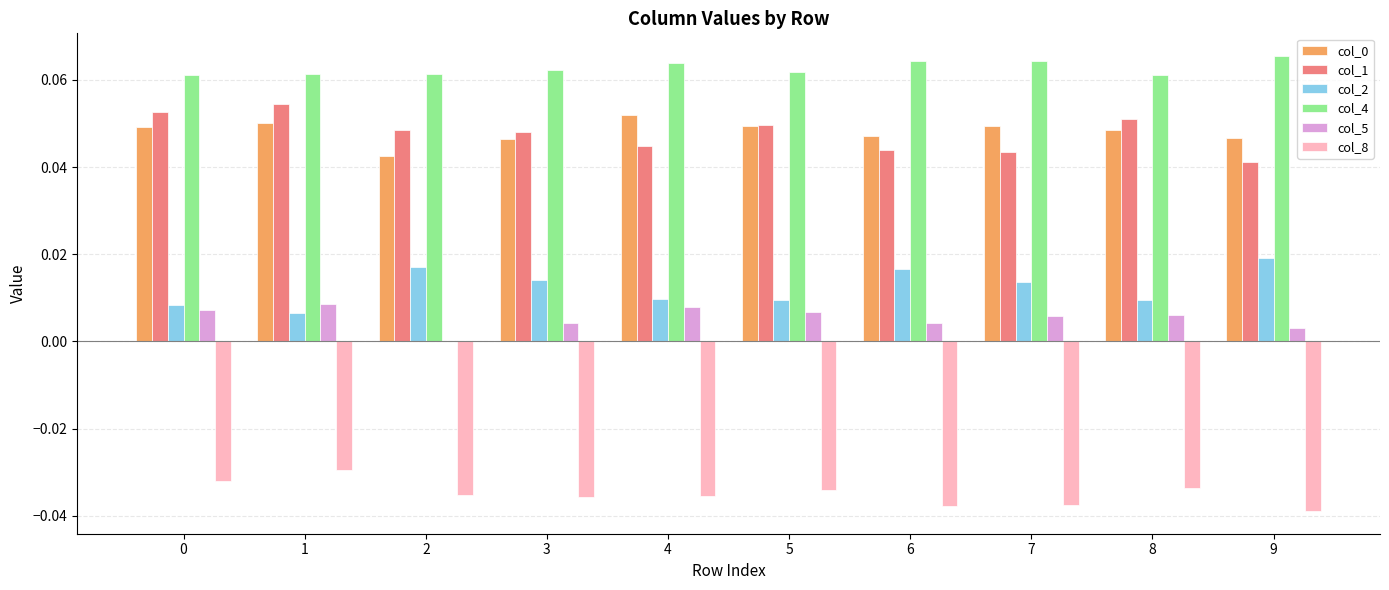

Which series changed the most between 1 and 7?

col_1